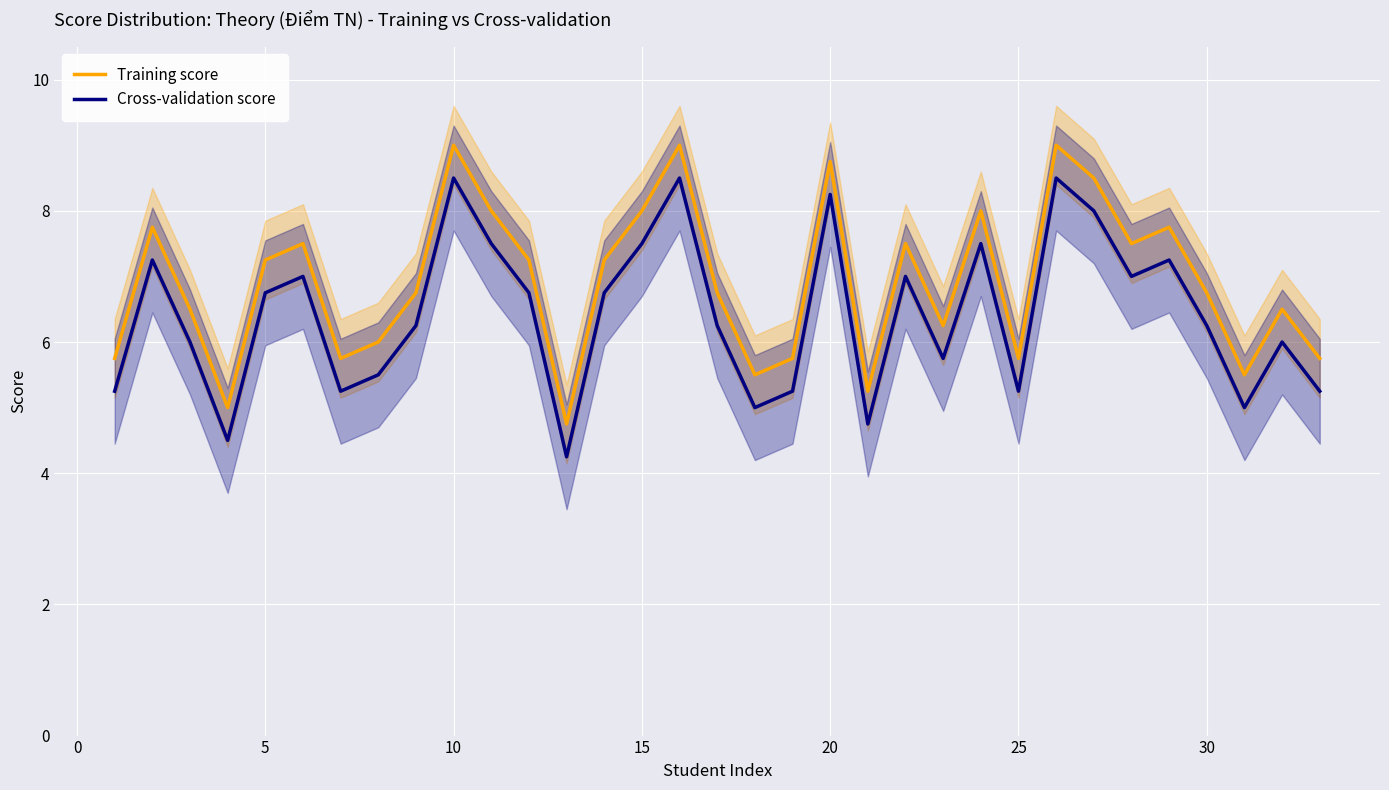

The Cross-validation score series shows 8.2 at 20. True or false?

True